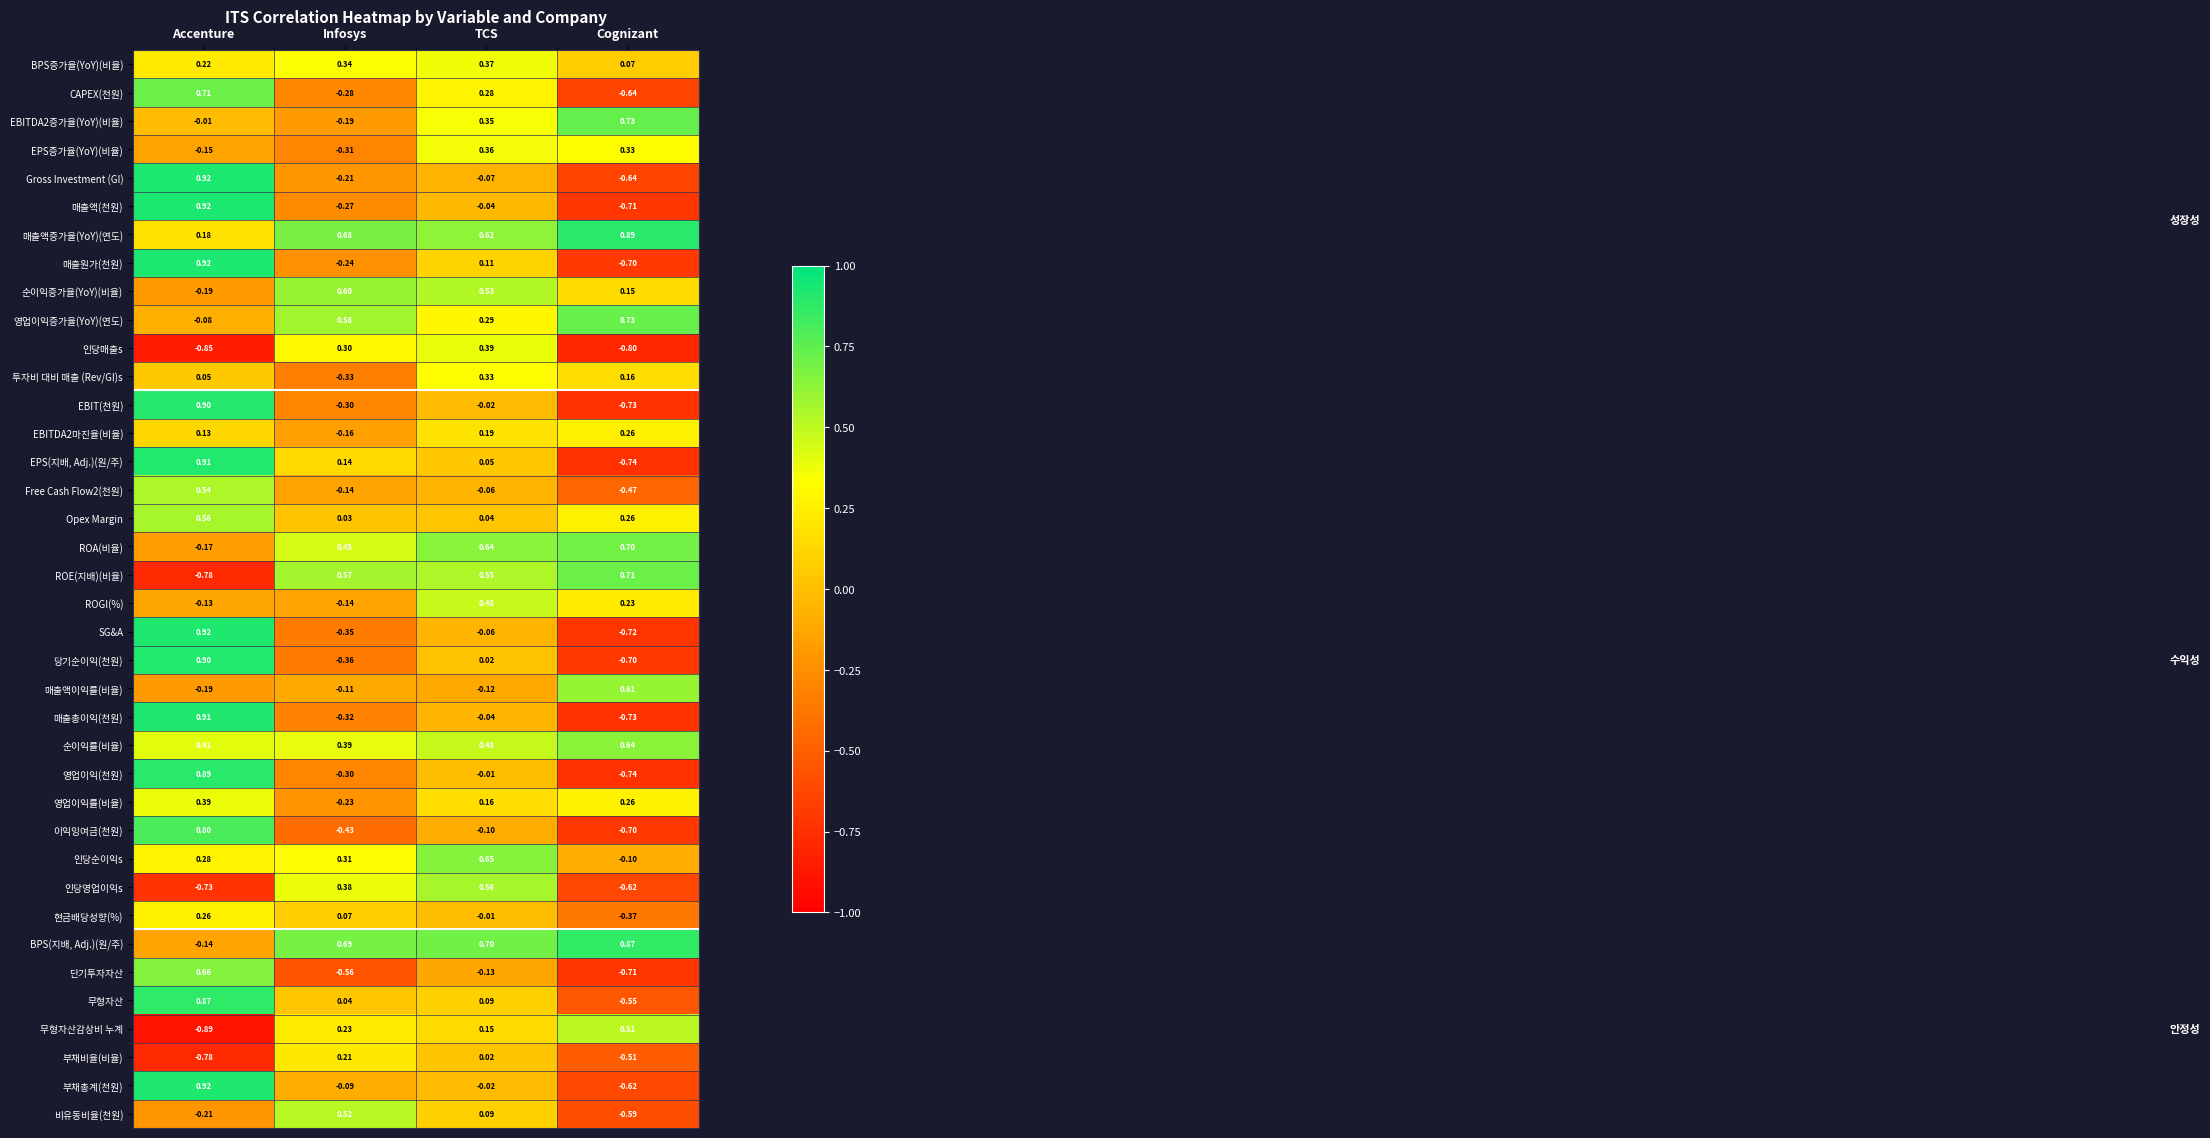

At which label does 영업이익률(비율) first exceed 0?

Accenture